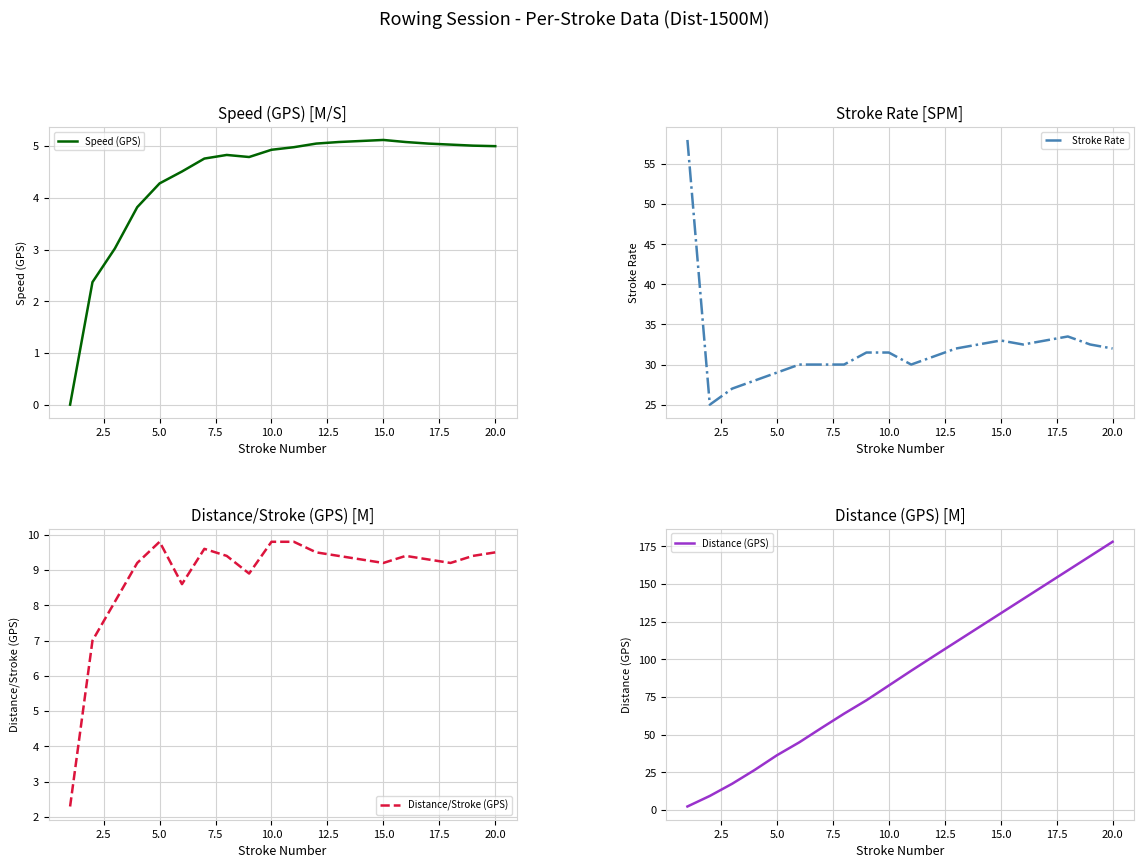

Is this an area chart (filled region under the line)?

No